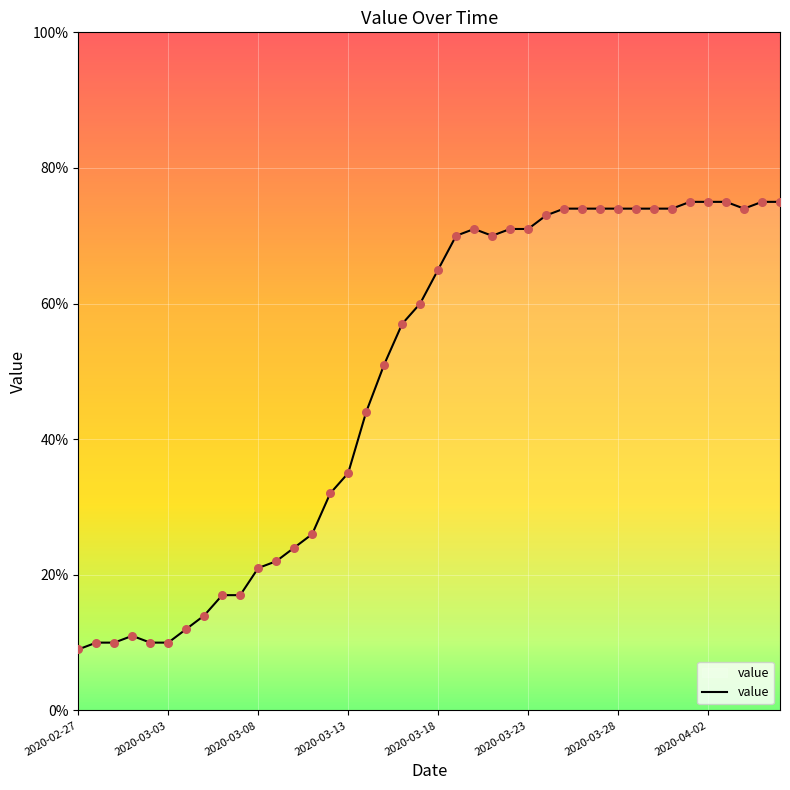

What is the greatest value displayed?

75